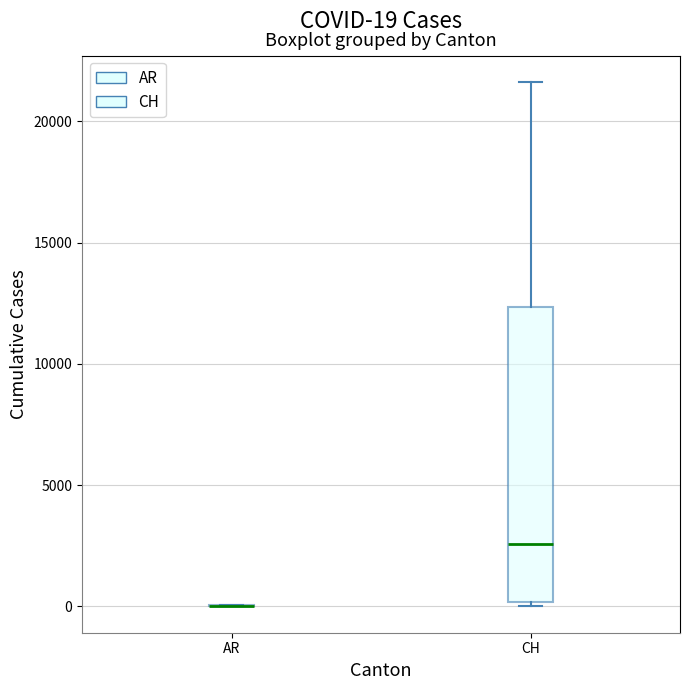

Which box is the tallest, from its lower edge to its upper edge?

CH